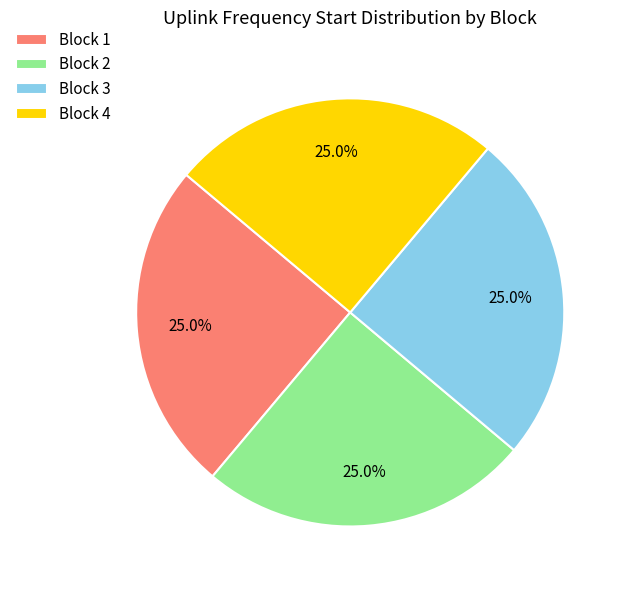

Count the number of slices in the pie.

4